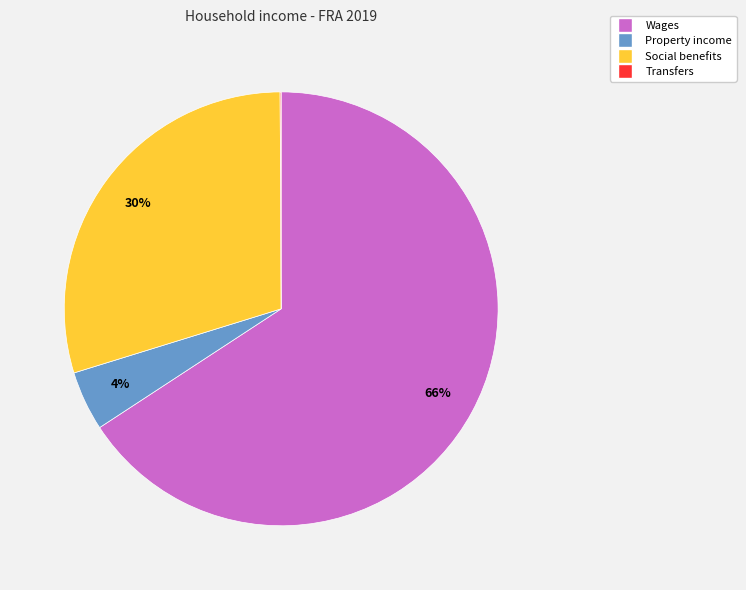

To the nearest percent, what is the average slice percentage?

25%